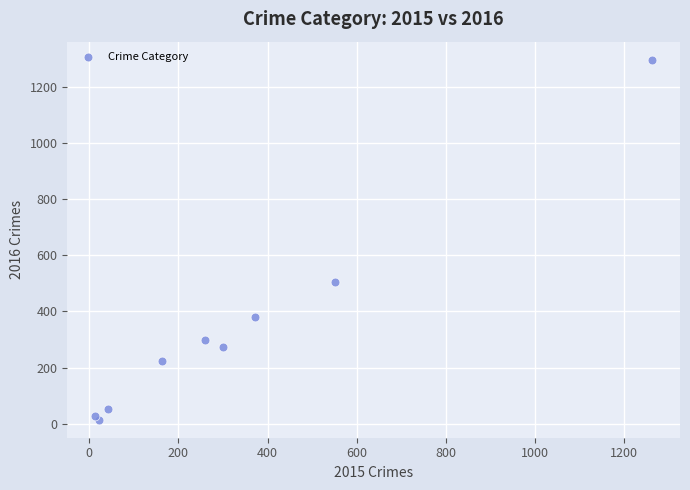

What Y value in the scatter plot is closest to 655?

505